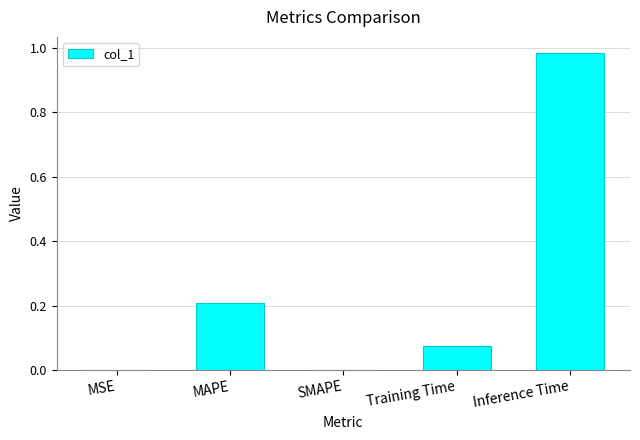

How many series are shown in this chart?

1